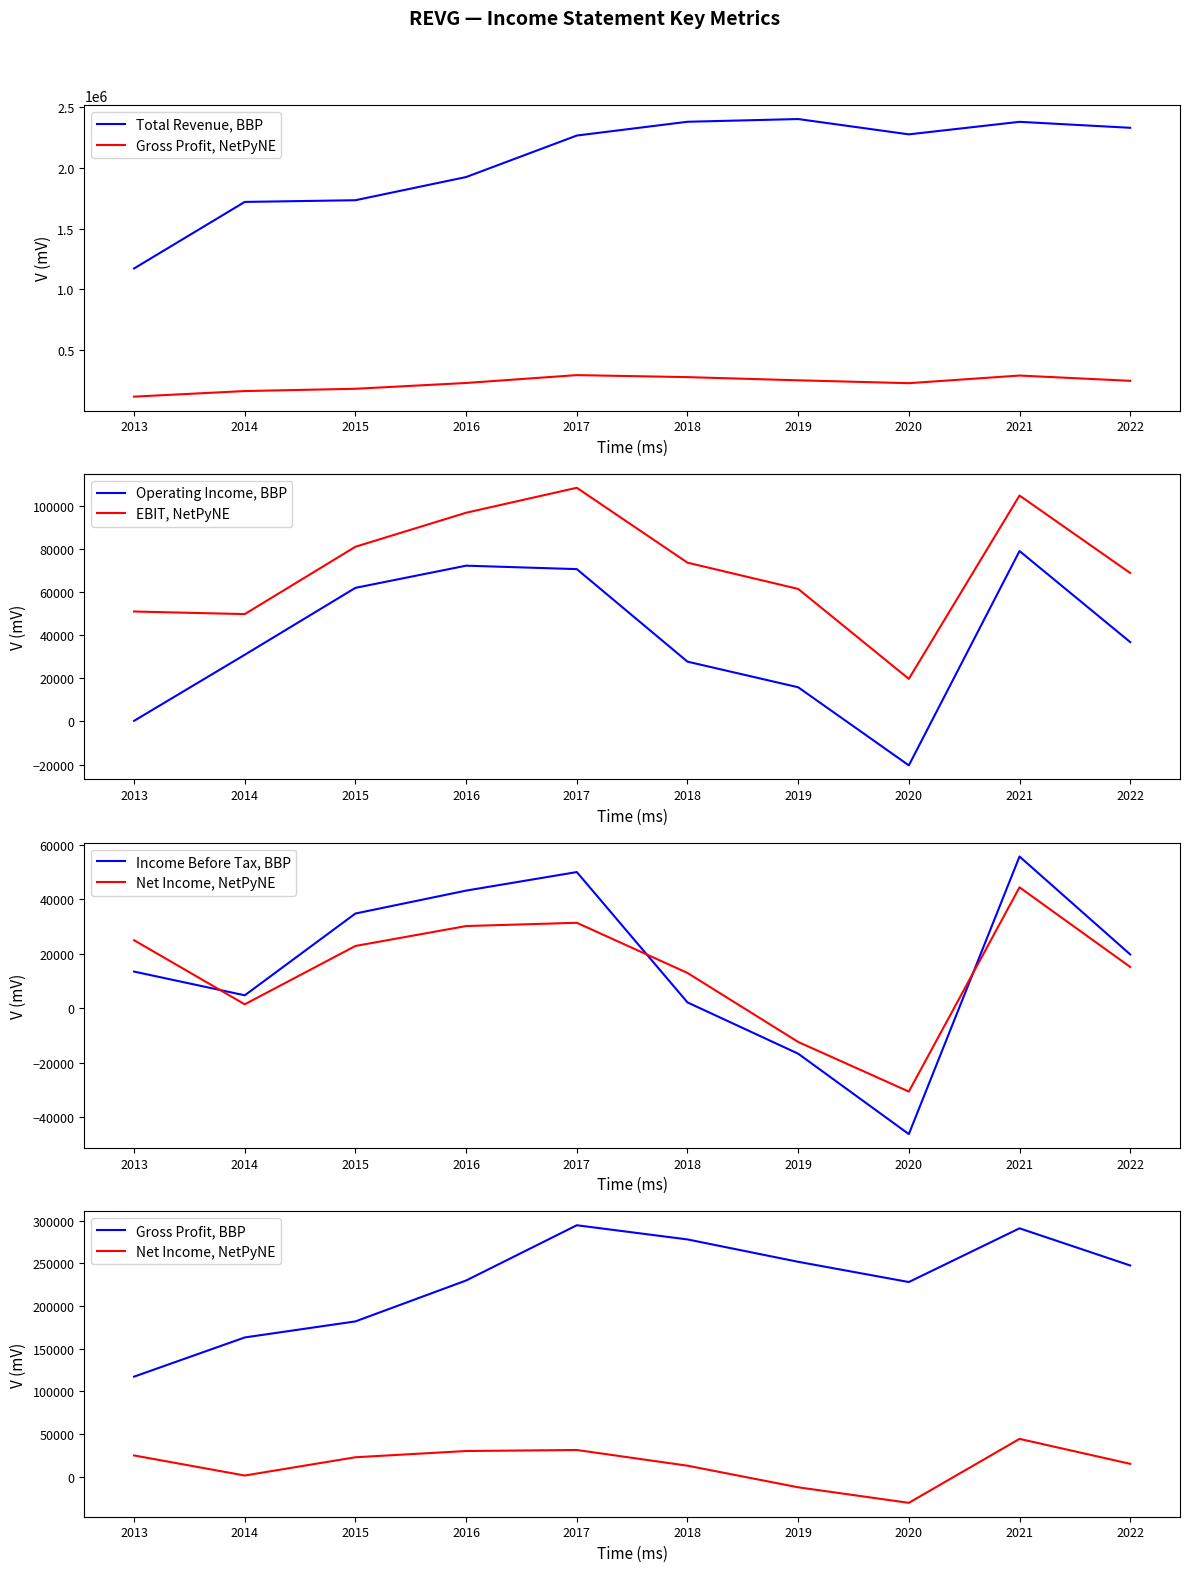

Where does the Gross Profit series first go above 247500?

2017